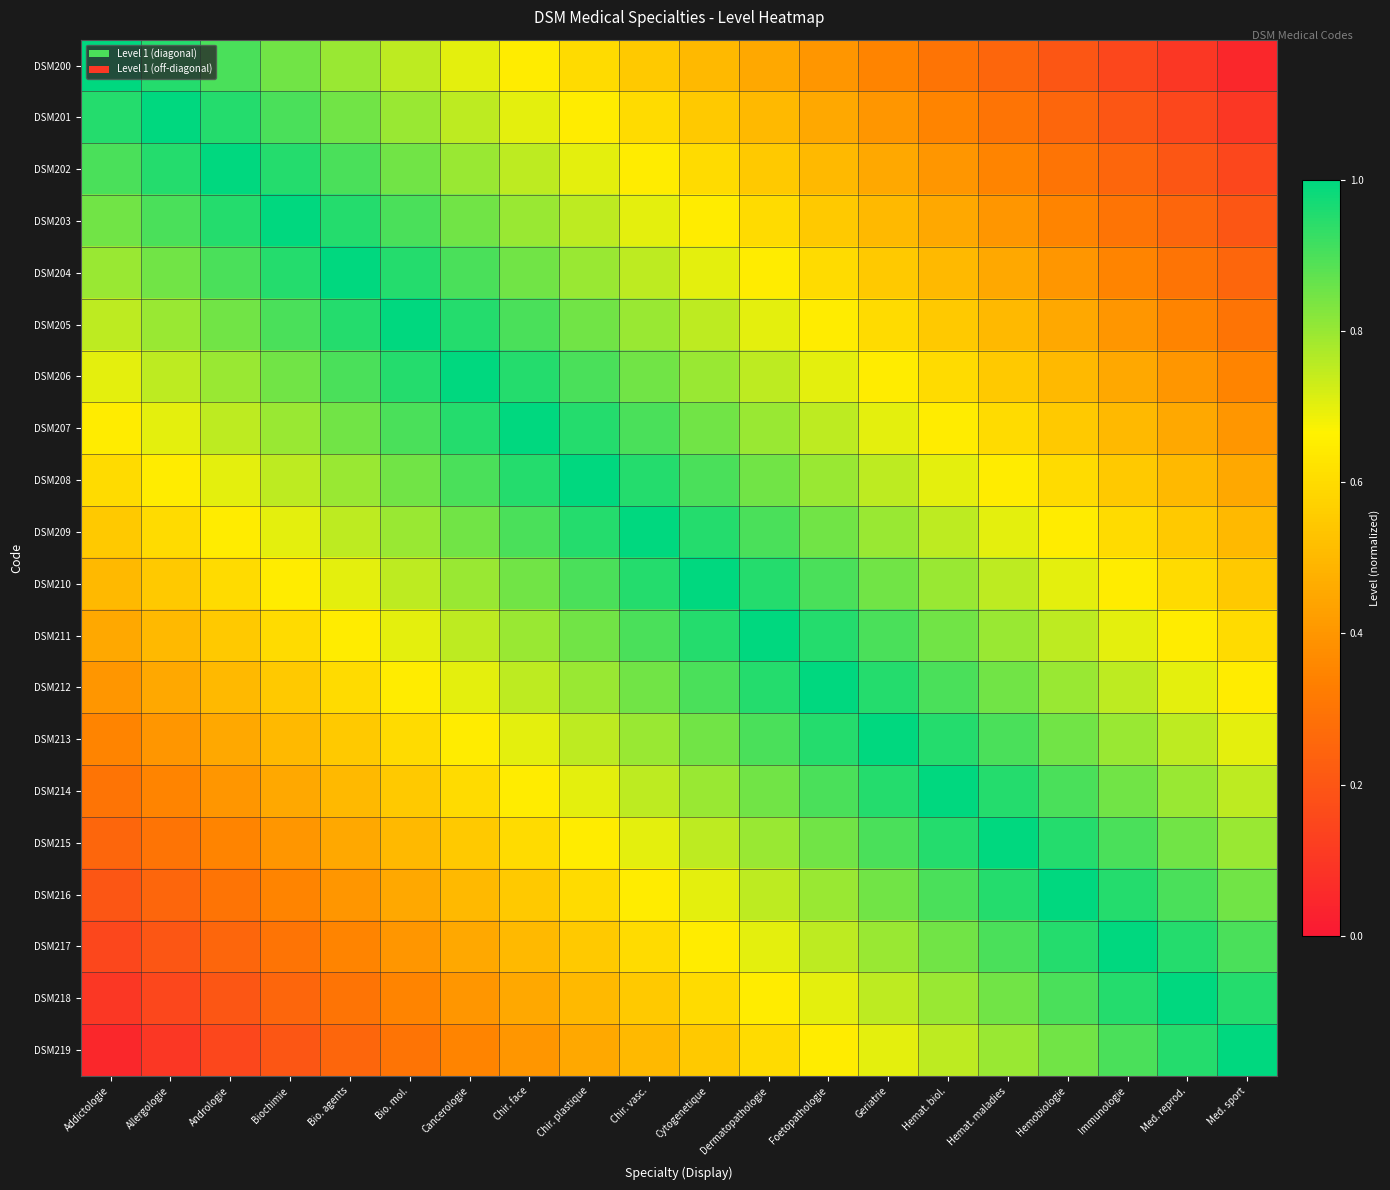

Reading left to right, extract all data points from this chart.

DSM200: Addictologie=1.0	Allergologie=0.9	Andrologie=0.9	Biochimie=0.8	Bio. agents=0.8	Bio. mol.=0.8	Cancerologie=0.7	Chir. face=0.7	Chir. plastique=0.6	Chir. vasc.=0.6	Cytogenetique=0.5	Dermatopathologie=0.4	Foetopathologie=0.4	Geriatrie=0.3	Hemat. biol.=0.3	Hemat. maladies=0.2	Hemobiologie=0.2	Immunologie=0.2	Med. reprod.=0.1	Med. sport=0.1
DSM201: Addictologie=0.9	Allergologie=1.0	Andrologie=0.9	Biochimie=0.9	Bio. agents=0.8	Bio. mol.=0.8	Cancerologie=0.8	Chir. face=0.7	Chir. plastique=0.6	Chir. vasc.=0.6	Cytogenetique=0.6	Dermatopathologie=0.5	Foetopathologie=0.5	Geriatrie=0.4	Hemat. biol.=0.4	Hemat. maladies=0.3	Hemobiologie=0.2	Immunologie=0.2	Med. reprod.=0.2	Med. sport=0.1
DSM202: Addictologie=0.9	Allergologie=0.9	Andrologie=1.0	Biochimie=0.9	Bio. agents=0.9	Bio. mol.=0.8	Cancerologie=0.8	Chir. face=0.8	Chir. plastique=0.7	Chir. vasc.=0.7	Cytogenetique=0.6	Dermatopathologie=0.5	Foetopathologie=0.5	Geriatrie=0.4	Hemat. biol.=0.4	Hemat. maladies=0.3	Hemobiologie=0.3	Immunologie=0.2	Med. reprod.=0.2	Med. sport=0.2
DSM203: Addictologie=0.8	Allergologie=0.9	Andrologie=0.9	Biochimie=1.0	Bio. agents=0.9	Bio. mol.=0.9	Cancerologie=0.8	Chir. face=0.8	Chir. plastique=0.8	Chir. vasc.=0.7	Cytogenetique=0.7	Dermatopathologie=0.6	Foetopathologie=0.6	Geriatrie=0.5	Hemat. biol.=0.5	Hemat. maladies=0.4	Hemobiologie=0.3	Immunologie=0.3	Med. reprod.=0.2	Med. sport=0.2
DSM204: Addictologie=0.8	Allergologie=0.8	Andrologie=0.9	Biochimie=0.9	Bio. agents=1.0	Bio. mol.=0.9	Cancerologie=0.9	Chir. face=0.9	Chir. plastique=0.8	Chir. vasc.=0.8	Cytogenetique=0.7	Dermatopathologie=0.6	Foetopathologie=0.6	Geriatrie=0.6	Hemat. biol.=0.5	Hemat. maladies=0.4	Hemobiologie=0.4	Immunologie=0.4	Med. reprod.=0.3	Med. sport=0.2
DSM205: Addictologie=0.8	Allergologie=0.8	Andrologie=0.8	Biochimie=0.9	Bio. agents=0.9	Bio. mol.=1.0	Cancerologie=0.9	Chir. face=0.9	Chir. plastique=0.8	Chir. vasc.=0.8	Cytogenetique=0.8	Dermatopathologie=0.7	Foetopathologie=0.7	Geriatrie=0.6	Hemat. biol.=0.6	Hemat. maladies=0.5	Hemobiologie=0.4	Immunologie=0.4	Med. reprod.=0.3	Med. sport=0.3
DSM206: Addictologie=0.7	Allergologie=0.8	Andrologie=0.8	Biochimie=0.8	Bio. agents=0.9	Bio. mol.=0.9	Cancerologie=1.0	Chir. face=0.9	Chir. plastique=0.9	Chir. vasc.=0.8	Cytogenetique=0.8	Dermatopathologie=0.8	Foetopathologie=0.7	Geriatrie=0.6	Hemat. biol.=0.6	Hemat. maladies=0.6	Hemobiologie=0.5	Immunologie=0.4	Med. reprod.=0.4	Med. sport=0.4
DSM207: Addictologie=0.7	Allergologie=0.7	Andrologie=0.8	Biochimie=0.8	Bio. agents=0.9	Bio. mol.=0.9	Cancerologie=0.9	Chir. face=1.0	Chir. plastique=0.9	Chir. vasc.=0.9	Cytogenetique=0.8	Dermatopathologie=0.8	Foetopathologie=0.8	Geriatrie=0.7	Hemat. biol.=0.7	Hemat. maladies=0.6	Hemobiologie=0.5	Immunologie=0.5	Med. reprod.=0.4	Med. sport=0.4
DSM208: Addictologie=0.6	Allergologie=0.6	Andrologie=0.7	Biochimie=0.8	Bio. agents=0.8	Bio. mol.=0.8	Cancerologie=0.9	Chir. face=0.9	Chir. plastique=1.0	Chir. vasc.=0.9	Cytogenetique=0.9	Dermatopathologie=0.8	Foetopathologie=0.8	Geriatrie=0.8	Hemat. biol.=0.7	Hemat. maladies=0.7	Hemobiologie=0.6	Immunologie=0.6	Med. reprod.=0.5	Med. sport=0.5
DSM209: Addictologie=0.6	Allergologie=0.6	Andrologie=0.7	Biochimie=0.7	Bio. agents=0.8	Bio. mol.=0.8	Cancerologie=0.8	Chir. face=0.9	Chir. plastique=0.9	Chir. vasc.=1.0	Cytogenetique=0.9	Dermatopathologie=0.9	Foetopathologie=0.9	Geriatrie=0.8	Hemat. biol.=0.8	Hemat. maladies=0.7	Hemobiologie=0.6	Immunologie=0.6	Med. reprod.=0.6	Med. sport=0.5
DSM210: Addictologie=0.5	Allergologie=0.6	Andrologie=0.6	Biochimie=0.7	Bio. agents=0.7	Bio. mol.=0.8	Cancerologie=0.8	Chir. face=0.8	Chir. plastique=0.9	Chir. vasc.=0.9	Cytogenetique=1.0	Dermatopathologie=0.9	Foetopathologie=0.9	Geriatrie=0.8	Hemat. biol.=0.8	Hemat. maladies=0.8	Hemobiologie=0.7	Immunologie=0.7	Med. reprod.=0.6	Med. sport=0.6
DSM211: Addictologie=0.4	Allergologie=0.5	Andrologie=0.5	Biochimie=0.6	Bio. agents=0.6	Bio. mol.=0.7	Cancerologie=0.8	Chir. face=0.8	Chir. plastique=0.8	Chir. vasc.=0.9	Cytogenetique=0.9	Dermatopathologie=1.0	Foetopathologie=1.0	Geriatrie=0.9	Hemat. biol.=0.9	Hemat. maladies=0.8	Hemobiologie=0.8	Immunologie=0.7	Med. reprod.=0.7	Med. sport=0.6
DSM212: Addictologie=0.4	Allergologie=0.5	Andrologie=0.5	Biochimie=0.6	Bio. agents=0.6	Bio. mol.=0.7	Cancerologie=0.7	Chir. face=0.8	Chir. plastique=0.8	Chir. vasc.=0.9	Cytogenetique=0.9	Dermatopathologie=1.0	Foetopathologie=1.0	Geriatrie=0.9	Hemat. biol.=0.9	Hemat. maladies=0.8	Hemobiologie=0.8	Immunologie=0.8	Med. reprod.=0.7	Med. sport=0.7
DSM213: Addictologie=0.3	Allergologie=0.4	Andrologie=0.4	Biochimie=0.5	Bio. agents=0.6	Bio. mol.=0.6	Cancerologie=0.6	Chir. face=0.7	Chir. plastique=0.8	Chir. vasc.=0.8	Cytogenetique=0.8	Dermatopathologie=0.9	Foetopathologie=0.9	Geriatrie=1.0	Hemat. biol.=1.0	Hemat. maladies=0.9	Hemobiologie=0.8	Immunologie=0.8	Med. reprod.=0.8	Med. sport=0.7
DSM214: Addictologie=0.3	Allergologie=0.4	Andrologie=0.4	Biochimie=0.5	Bio. agents=0.5	Bio. mol.=0.6	Cancerologie=0.6	Chir. face=0.7	Chir. plastique=0.7	Chir. vasc.=0.8	Cytogenetique=0.8	Dermatopathologie=0.9	Foetopathologie=0.9	Geriatrie=1.0	Hemat. biol.=1.0	Hemat. maladies=0.9	Hemobiologie=0.9	Immunologie=0.8	Med. reprod.=0.8	Med. sport=0.8
DSM215: Addictologie=0.2	Allergologie=0.3	Andrologie=0.3	Biochimie=0.4	Bio. agents=0.4	Bio. mol.=0.5	Cancerologie=0.6	Chir. face=0.6	Chir. plastique=0.7	Chir. vasc.=0.7	Cytogenetique=0.8	Dermatopathologie=0.8	Foetopathologie=0.8	Geriatrie=0.9	Hemat. biol.=0.9	Hemat. maladies=1.0	Hemobiologie=0.9	Immunologie=0.9	Med. reprod.=0.8	Med. sport=0.8
DSM216: Addictologie=0.2	Allergologie=0.2	Andrologie=0.3	Biochimie=0.3	Bio. agents=0.4	Bio. mol.=0.4	Cancerologie=0.5	Chir. face=0.5	Chir. plastique=0.6	Chir. vasc.=0.6	Cytogenetique=0.7	Dermatopathologie=0.8	Foetopathologie=0.8	Geriatrie=0.8	Hemat. biol.=0.9	Hemat. maladies=0.9	Hemobiologie=1.0	Immunologie=1.0	Med. reprod.=0.9	Med. sport=0.9
DSM217: Addictologie=0.2	Allergologie=0.2	Andrologie=0.2	Biochimie=0.3	Bio. agents=0.4	Bio. mol.=0.4	Cancerologie=0.4	Chir. face=0.5	Chir. plastique=0.6	Chir. vasc.=0.6	Cytogenetique=0.7	Dermatopathologie=0.7	Foetopathologie=0.8	Geriatrie=0.8	Hemat. biol.=0.8	Hemat. maladies=0.9	Hemobiologie=1.0	Immunologie=1.0	Med. reprod.=0.9	Med. sport=0.9
DSM218: Addictologie=0.1	Allergologie=0.2	Andrologie=0.2	Biochimie=0.2	Bio. agents=0.3	Bio. mol.=0.3	Cancerologie=0.4	Chir. face=0.4	Chir. plastique=0.5	Chir. vasc.=0.6	Cytogenetique=0.6	Dermatopathologie=0.7	Foetopathologie=0.7	Geriatrie=0.8	Hemat. biol.=0.8	Hemat. maladies=0.8	Hemobiologie=0.9	Immunologie=0.9	Med. reprod.=1.0	Med. sport=1.0
DSM219: Addictologie=0.1	Allergologie=0.1	Andrologie=0.2	Biochimie=0.2	Bio. agents=0.2	Bio. mol.=0.3	Cancerologie=0.4	Chir. face=0.4	Chir. plastique=0.5	Chir. vasc.=0.5	Cytogenetique=0.6	Dermatopathologie=0.6	Foetopathologie=0.7	Geriatrie=0.7	Hemat. biol.=0.8	Hemat. maladies=0.8	Hemobiologie=0.9	Immunologie=0.9	Med. reprod.=1.0	Med. sport=1.0